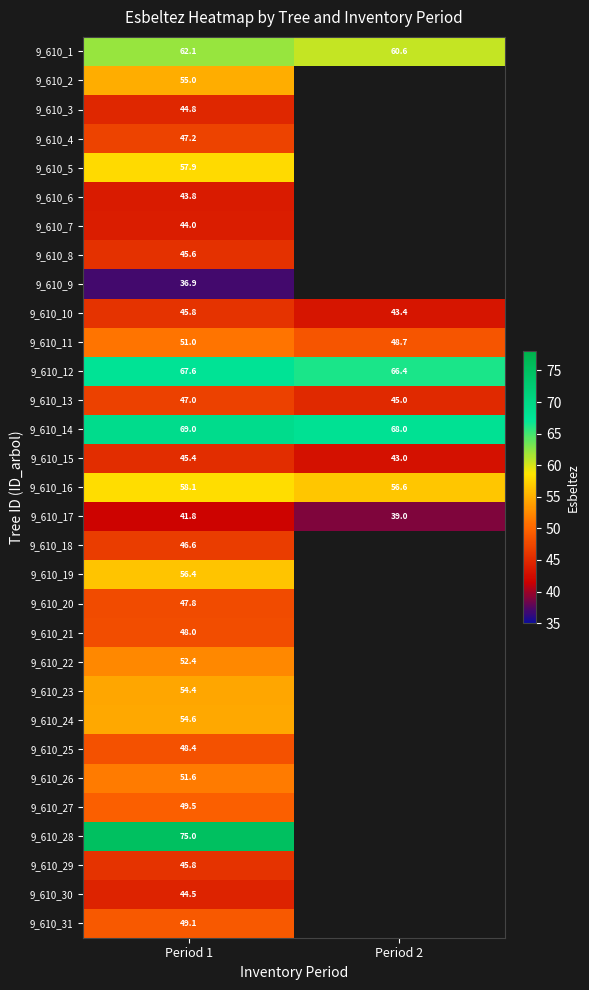

At which label does 9_610_6 reach its minimum?

Period 1